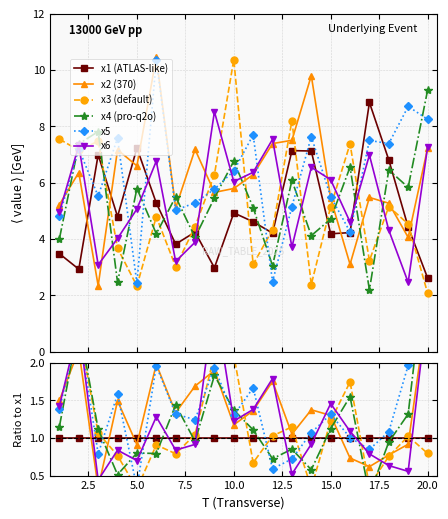

How many categories are shown in the chart?

20